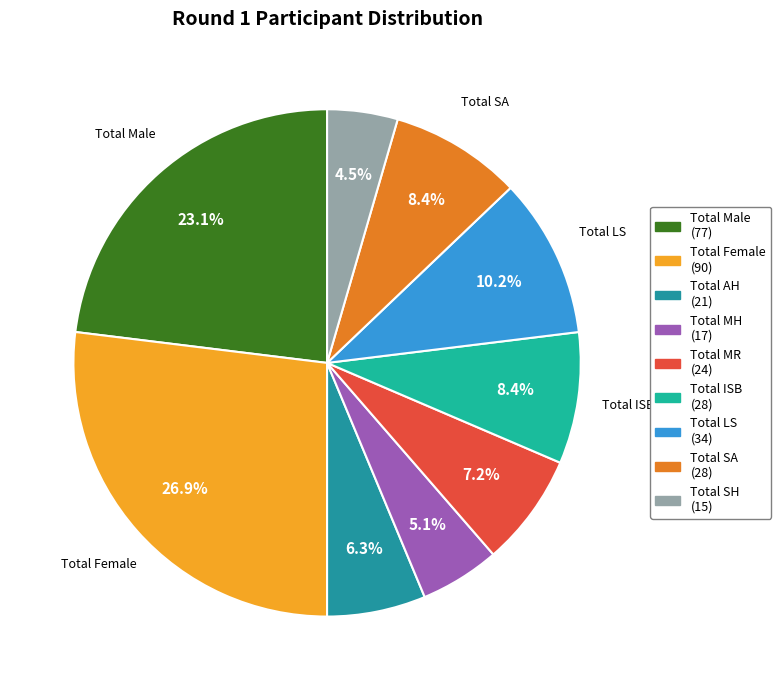

Which slice is the largest?

Total Female